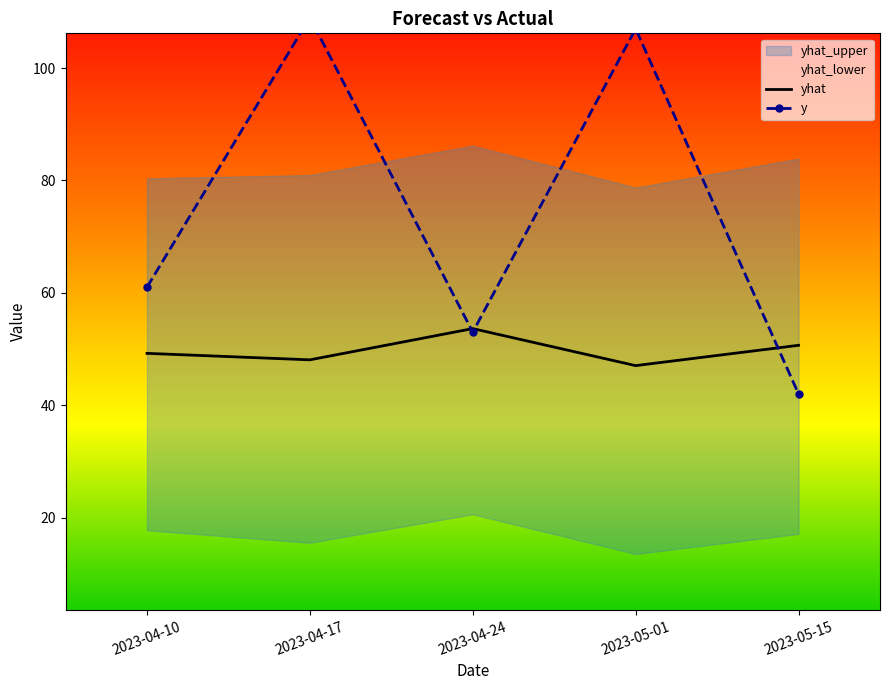

In yhat, how many points are higher than both neighbors (excluding endpoints)?

1